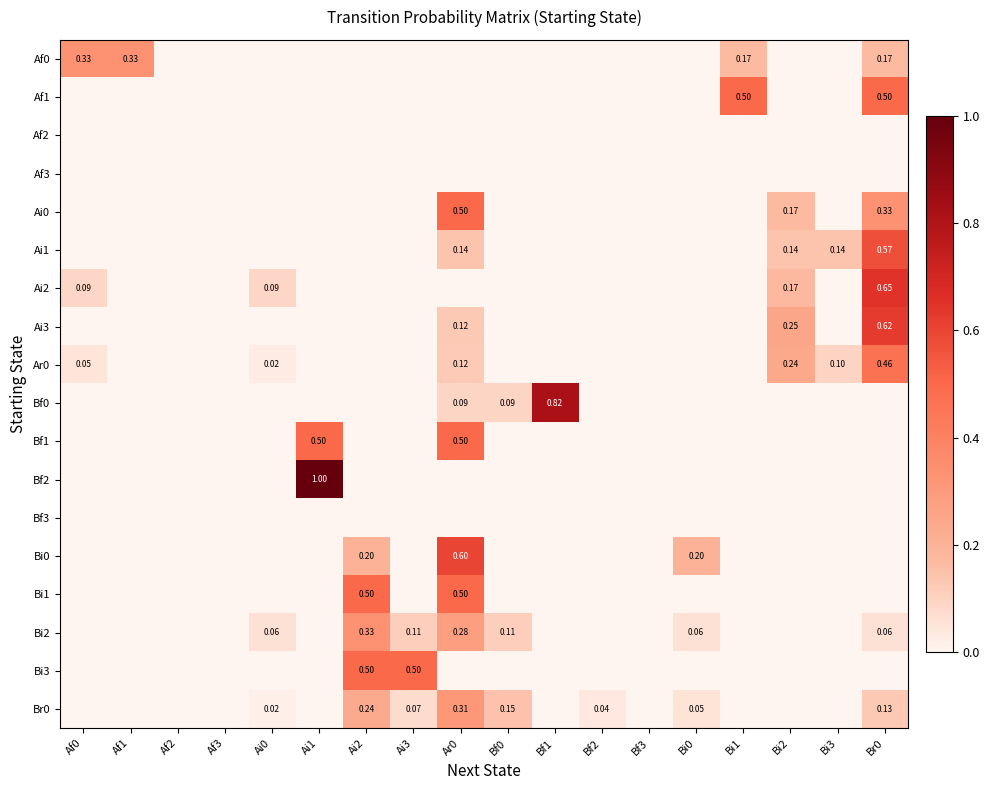

At which label is Ar0 closest to 0?

Af1